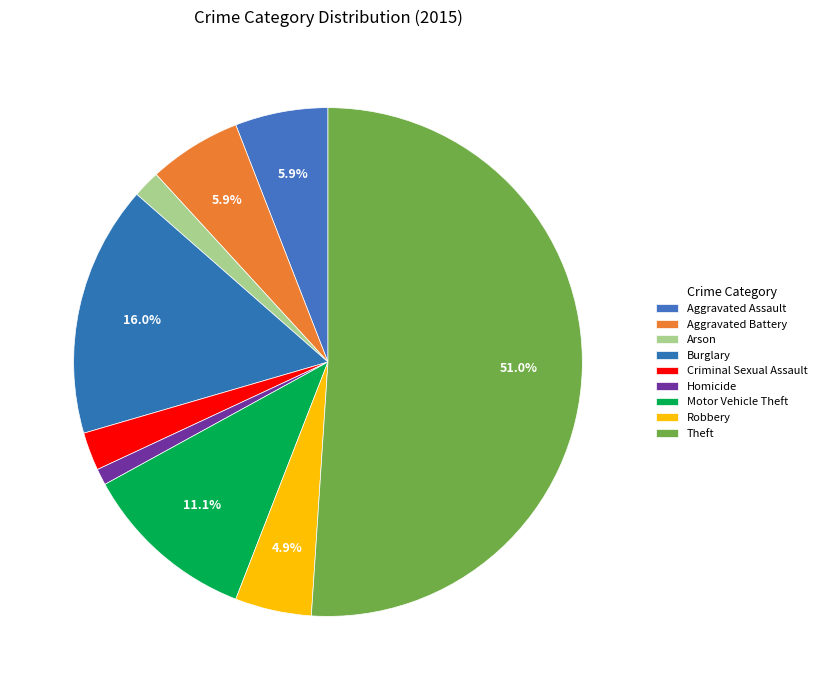

Is the sum of Aggravated Assault and Homicide greater than half?

No